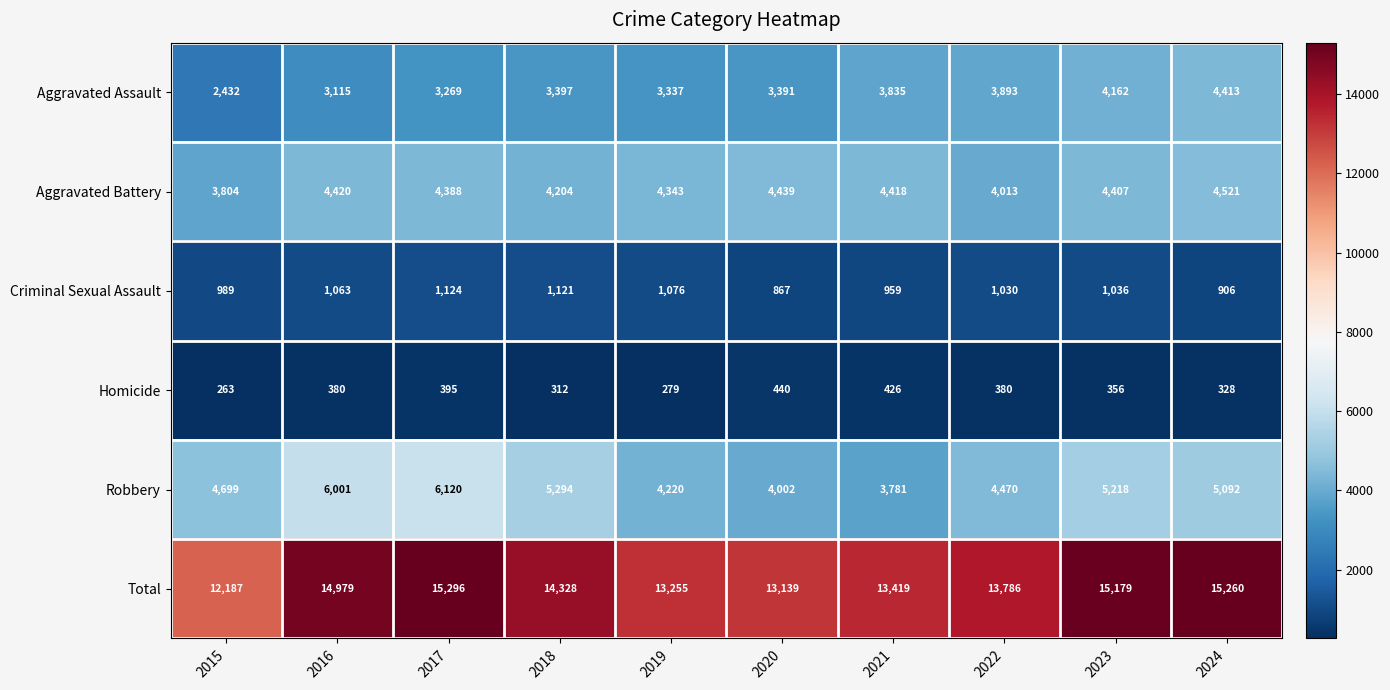

The value of Robbery at 2019 is 7294. True or false?

False